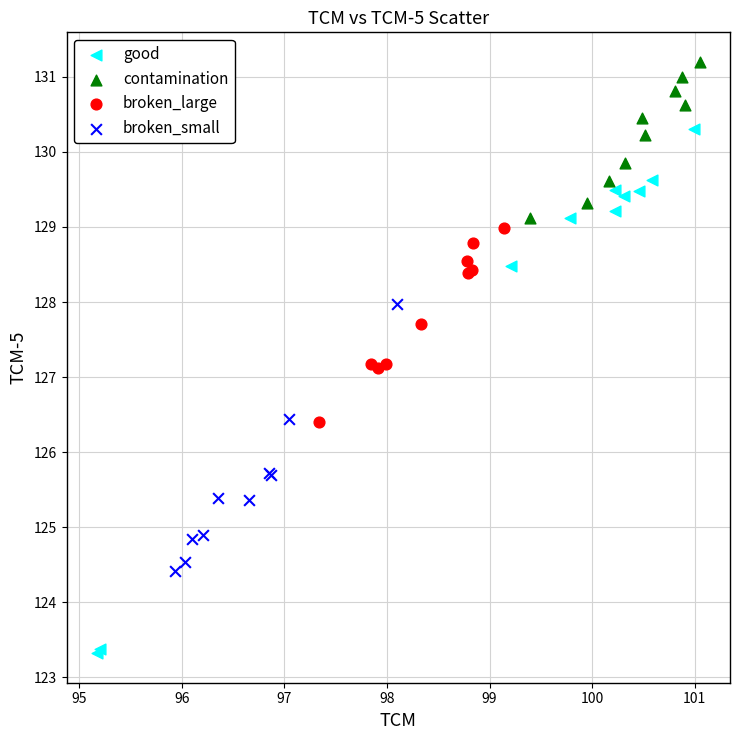

Which series has the widest spread of Y values?

good